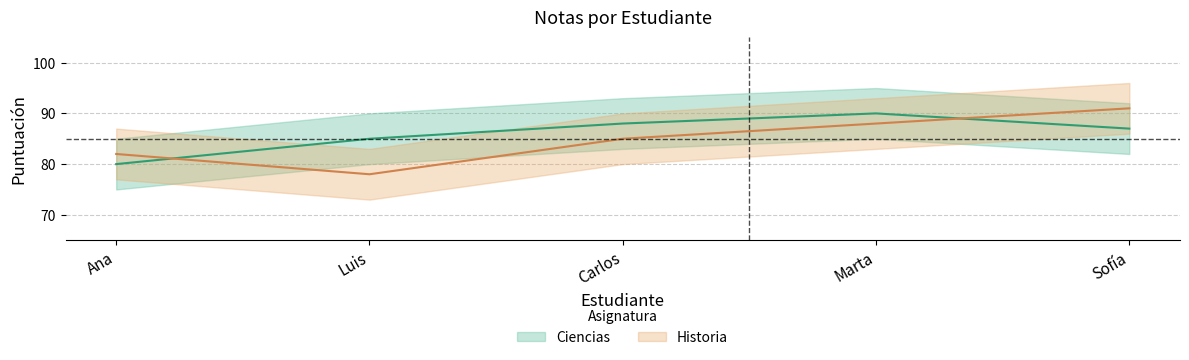

How many Historia values are between 82 and 88?

3